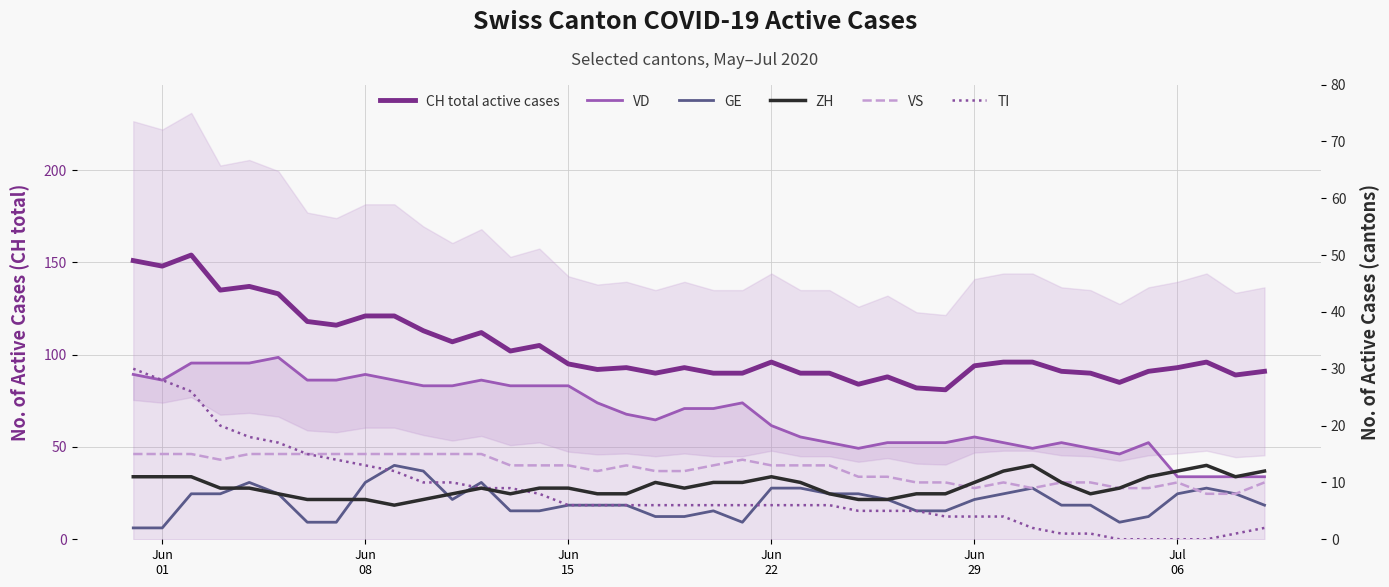

What is the average value of the GE series?

7